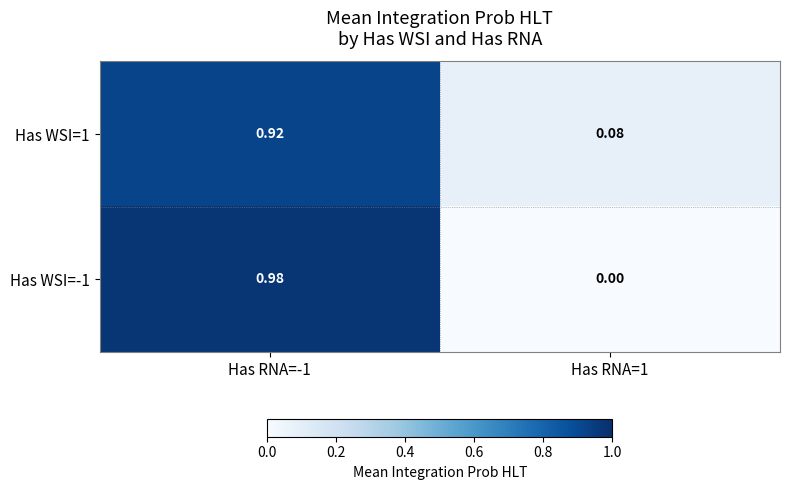

Is the value of Has WSI=-1 at Has RNA=-1 greater than the value of Has WSI=1 at Has RNA=-1?

Yes